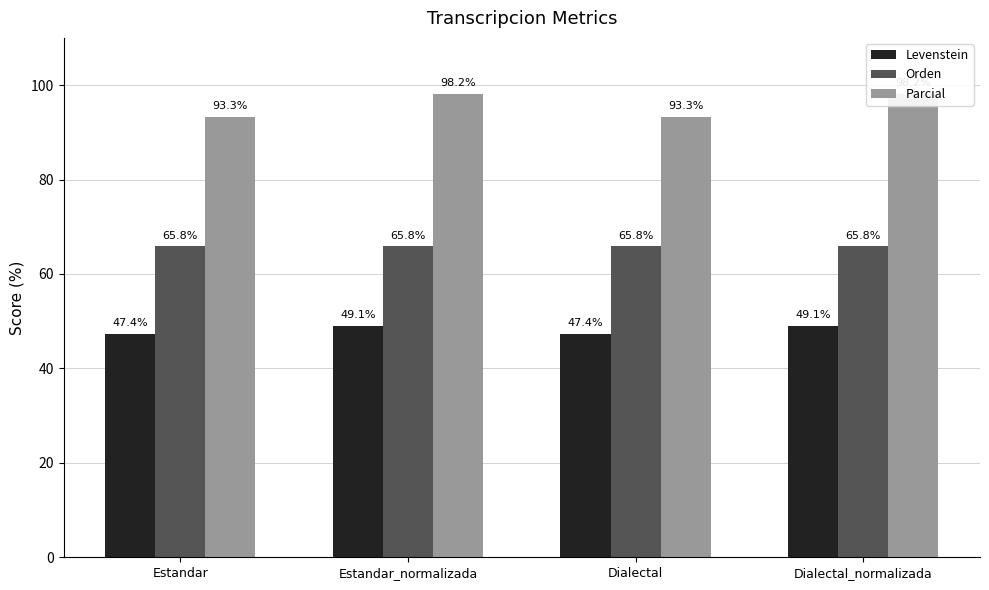

What is the average value of the Levenstein series?

48.2